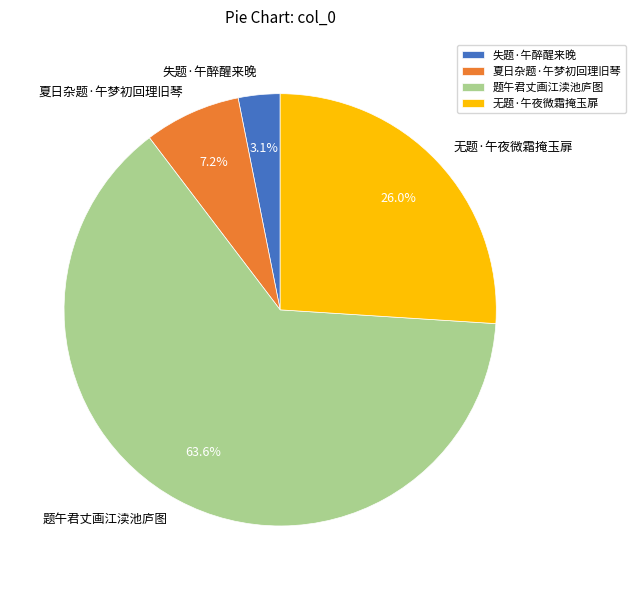

Combined, do 夏日杂题·午梦初回理旧琴 and 无题·午夜微霜掩玉扉 account for over 50%?

No